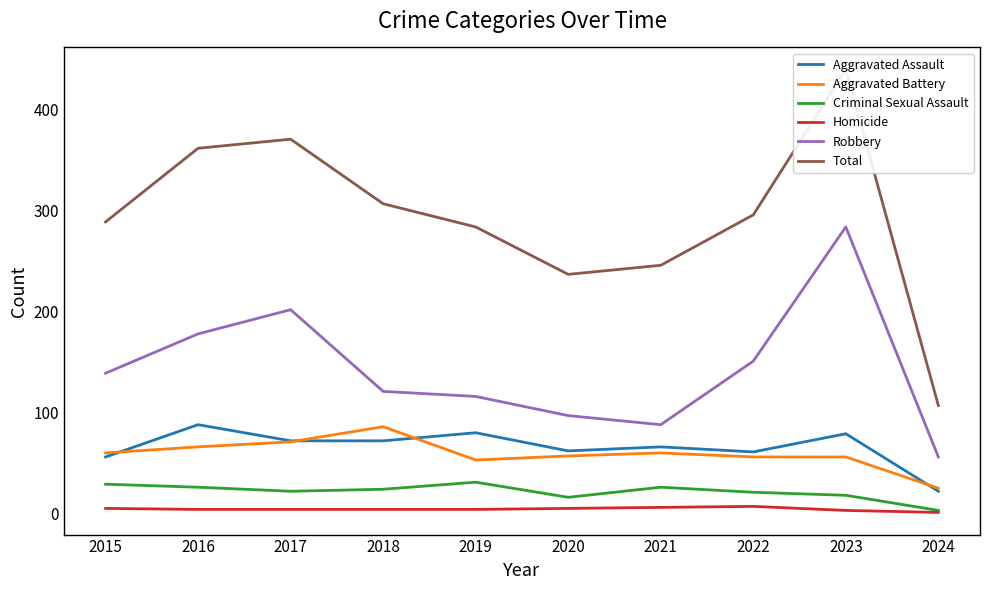

Where is the first local minimum for Robbery?

2021